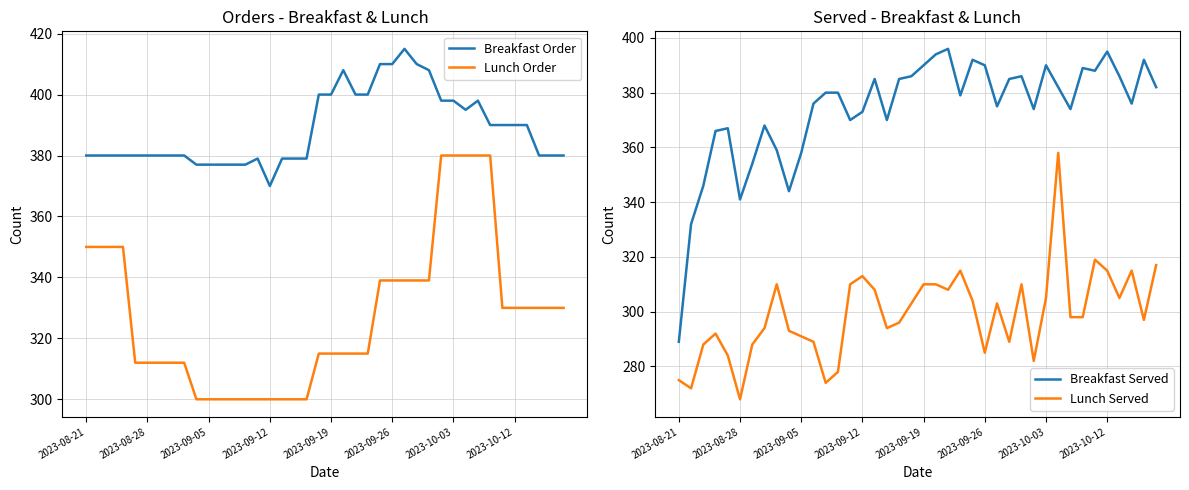

What is the difference between the maximum and minimum values in the Lunch Order series?

80